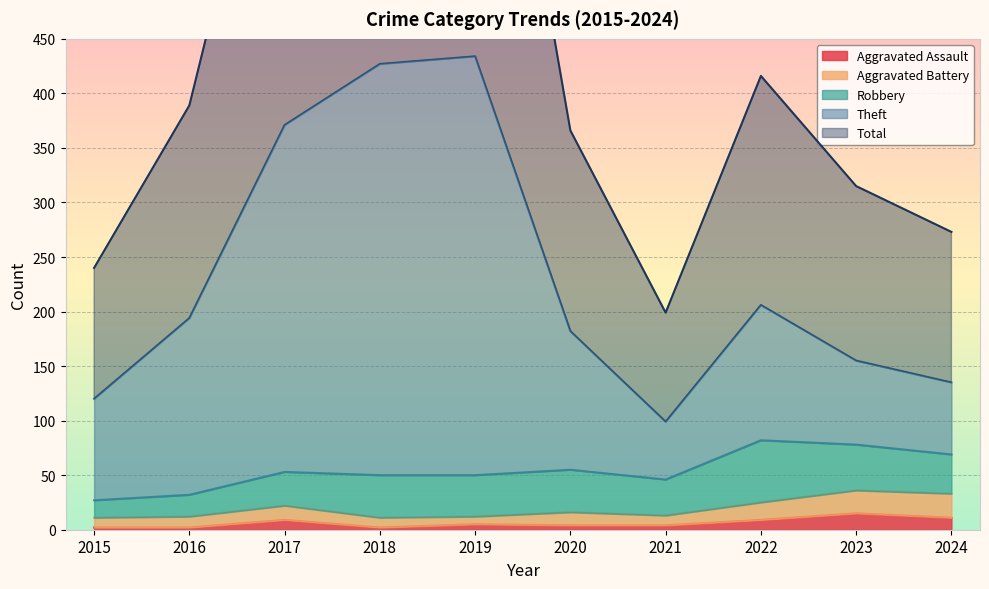

Between 2017 and 2024, which series saw the biggest shift?

Total